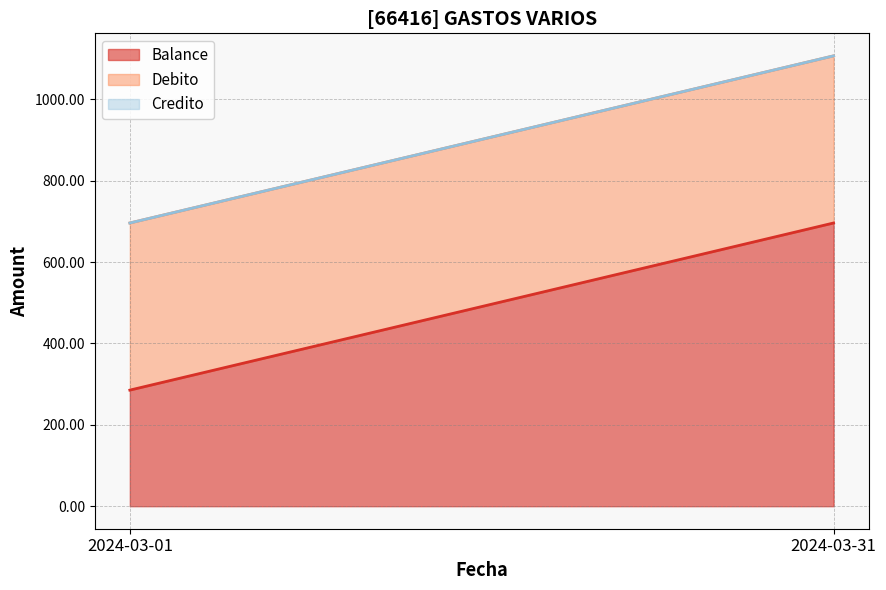

What is the value of the Debito point at the 1st from the left?

410.8